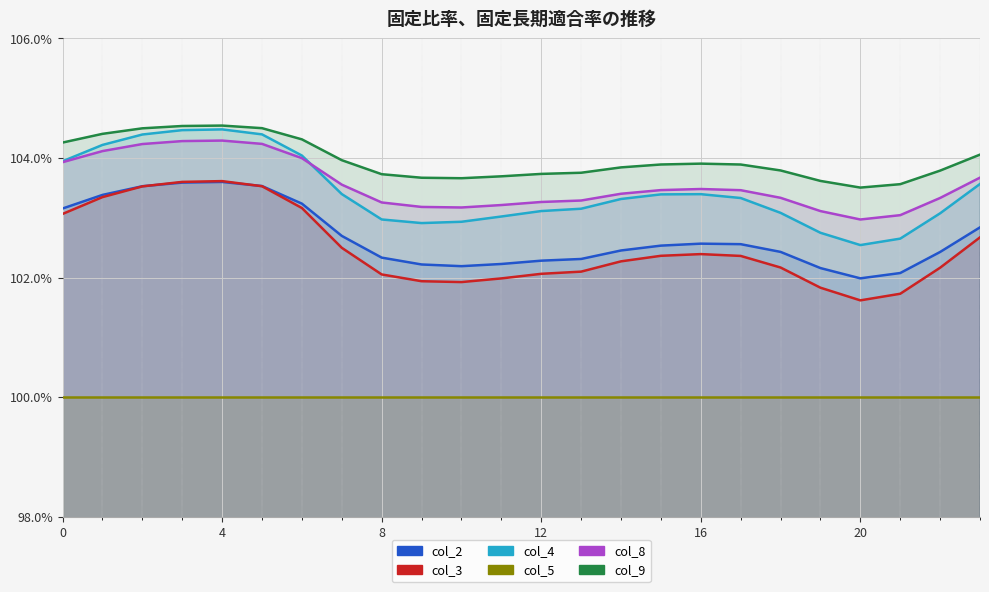

Where is col_2 nearest to the value 1?

20